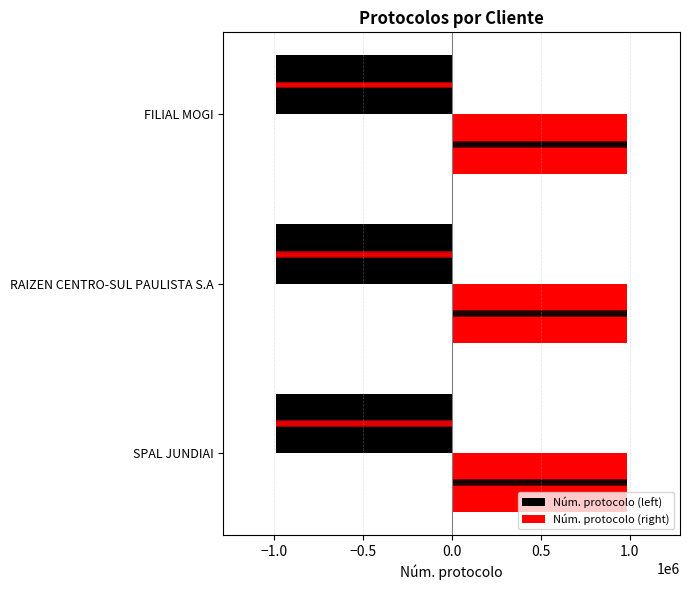

What is the average value of the Núm. protocolo (left) series?

-986612.2